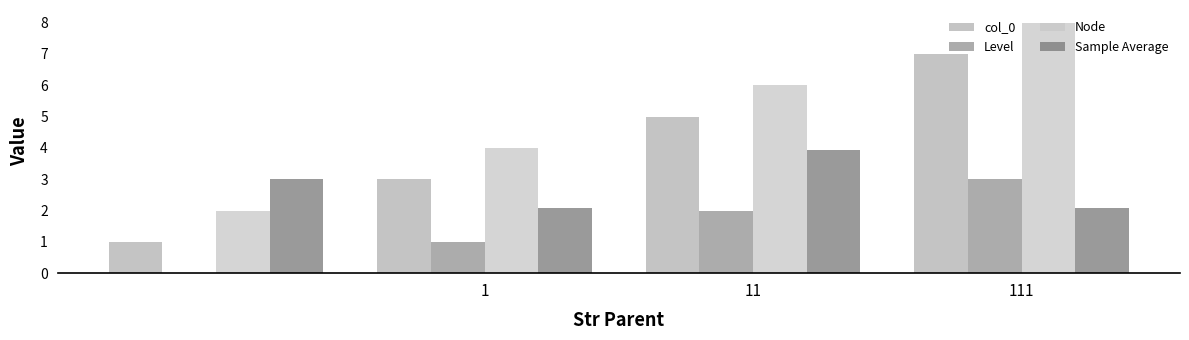

How many groups of bars are there?

4